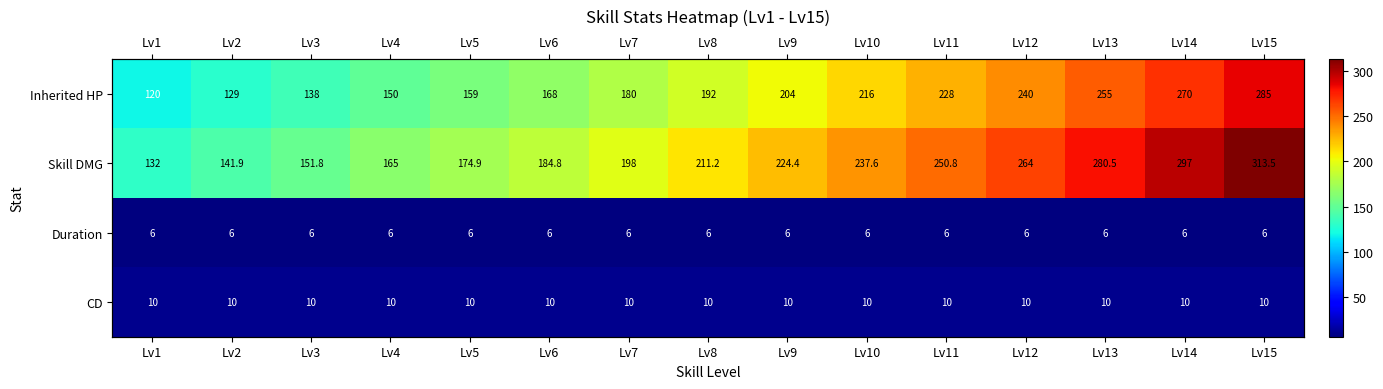

Is it true that Skill DMG equals 151.8 at Lv3?

True